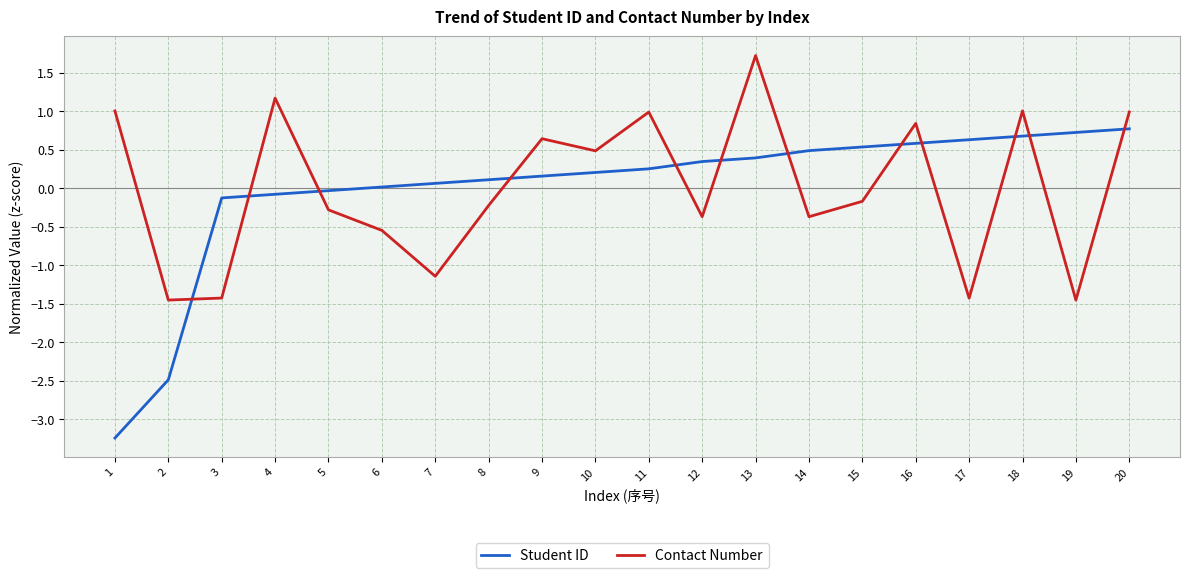

True or false: Student ID has a value of 0.3 at 18.

False